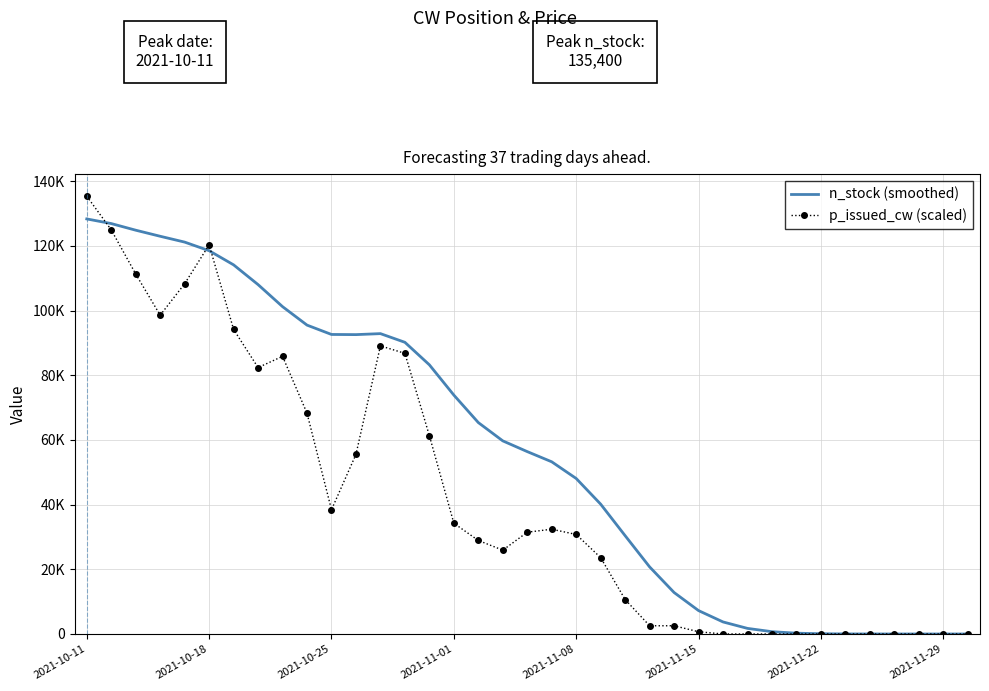

What is the value of the p_issued_cw (scaled) point at the 12th from the left?

55548.7